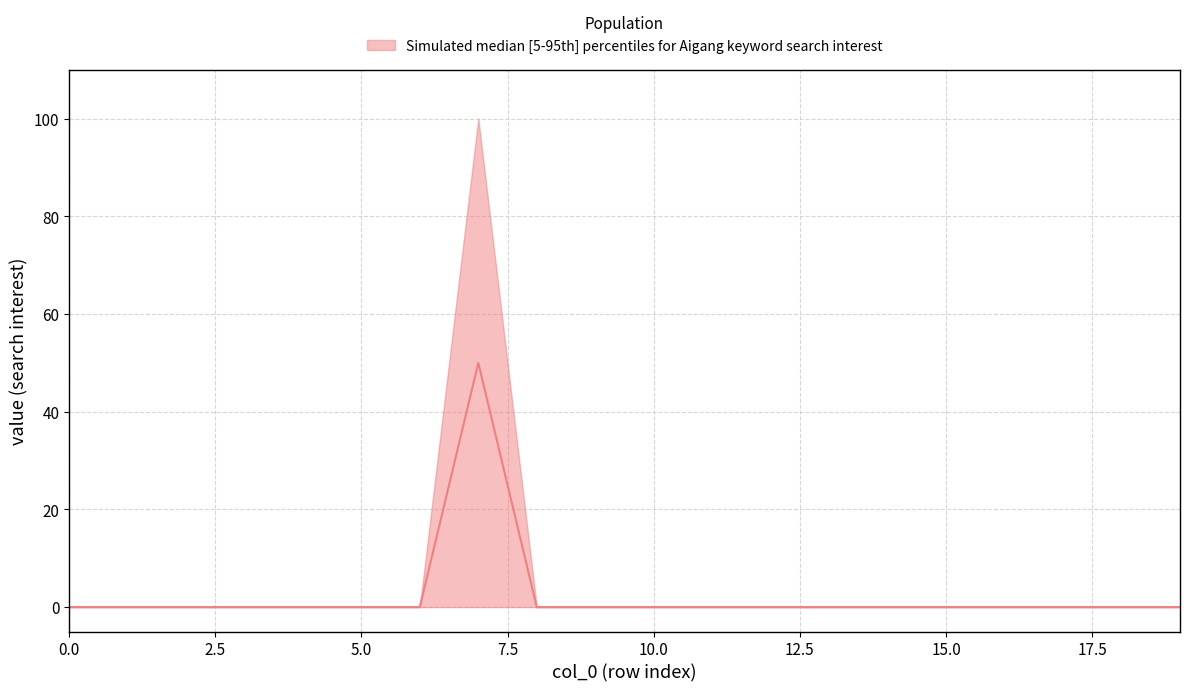

True or false: upper has more than 0 points higher than both neighbors.

True